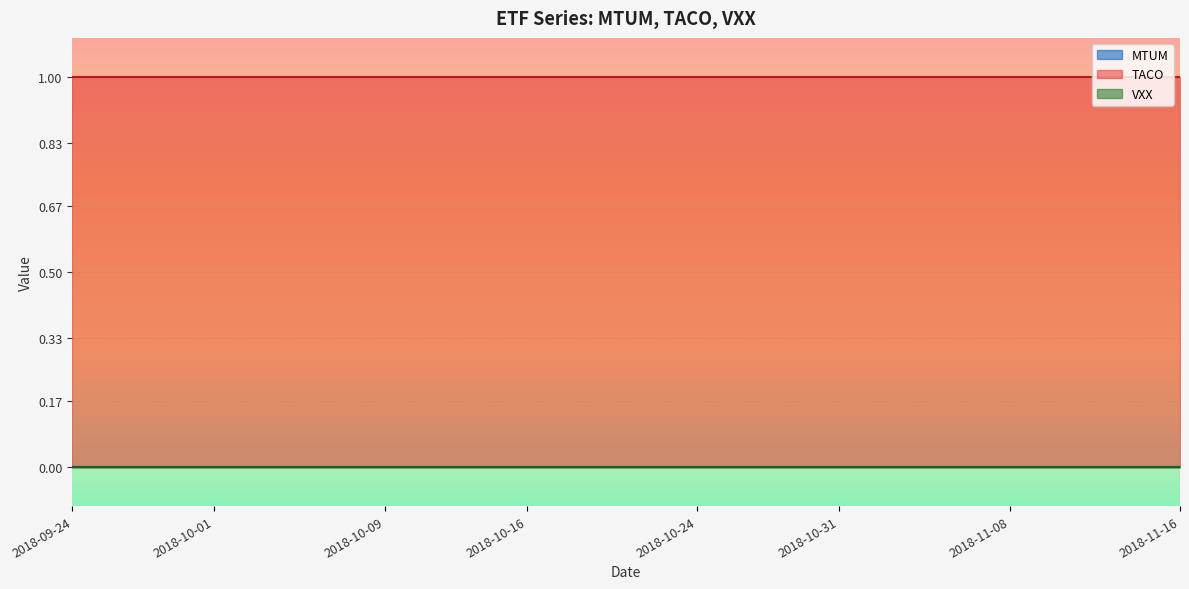

Reading left to right, extract all data points from this chart.

MTUM: 0	0	0	0	0	0	0	0	0	0	0	0	0	0	0	0	0	0	0	0	0	0	0	0	0	0	0	0	0	0	0	0	0	0	0	0	0	0	0	0
TACO: 1	1	1	1	1	1	1	1	1	1	1	1	1	1	1	1	1	1	1	1	1	1	1	1	1	1	1	1	1	1	1	1	1	1	1	1	1	1	1	1
VXX: 0	0	0	0	0	0	0	0	0	0	0	0	0	0	0	0	0	0	0	0	0	0	0	0	0	0	0	0	0	0	0	0	0	0	0	0	0	0	0	0